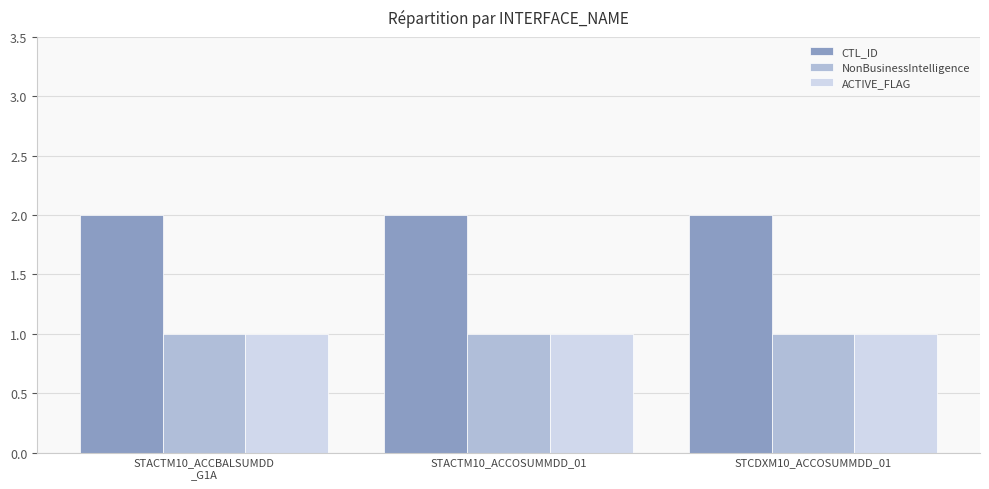

Which series has the largest total across all categories?

CTL_ID